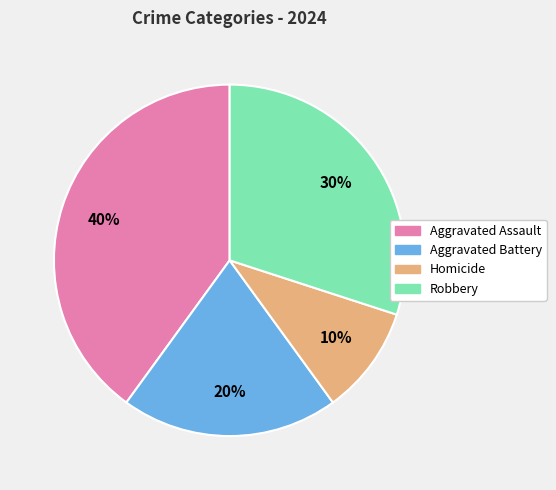

Which slice is the smallest?

Homicide